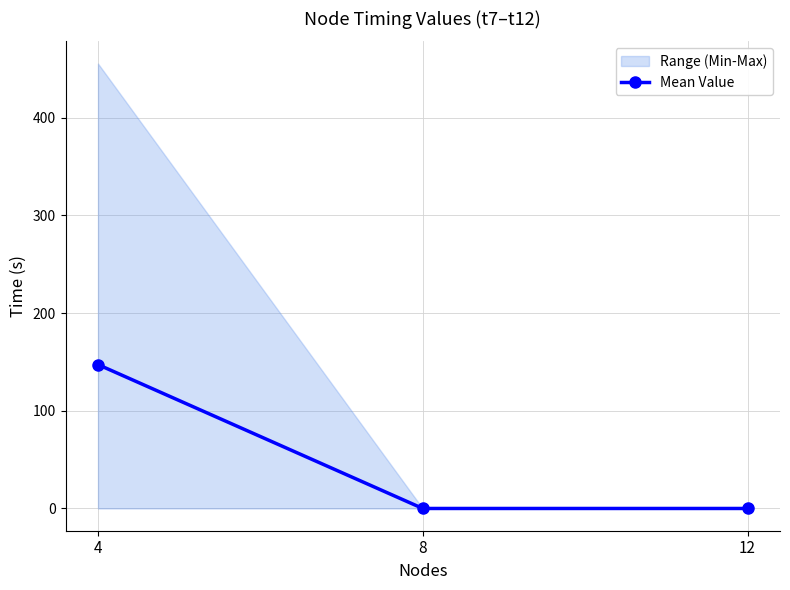

Rank the categories by value from lowest to highest.

12, 8, 4